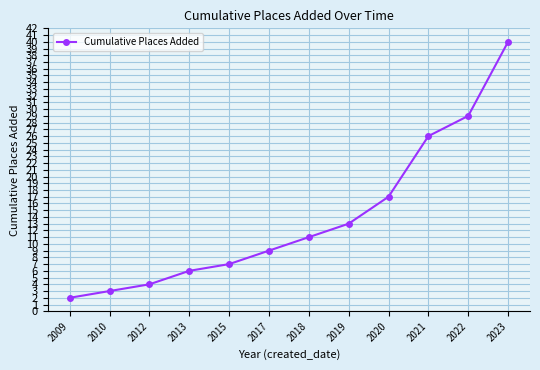

List the labels in order of value, largest first.

2023, 2022, 2021, 2020, 2019, 2018, 2017, 2015, 2013, 2012, 2010, 2009